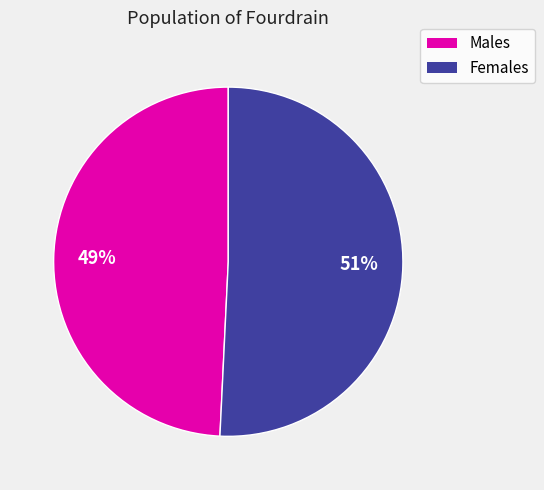

Count the number of slices in the pie.

2